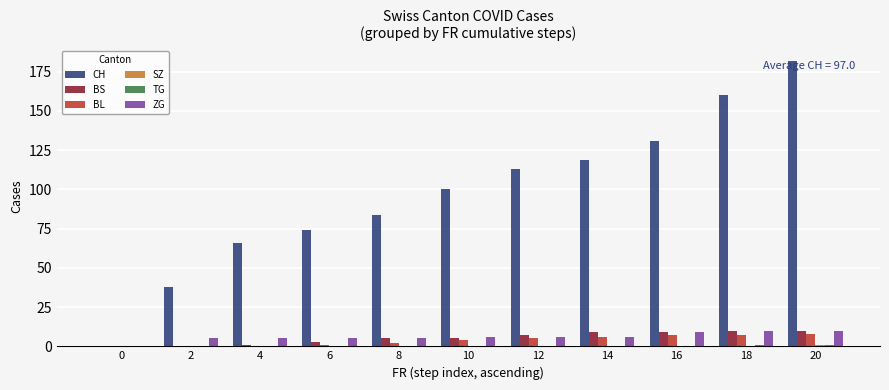

What is the total value across all series at 14?

140